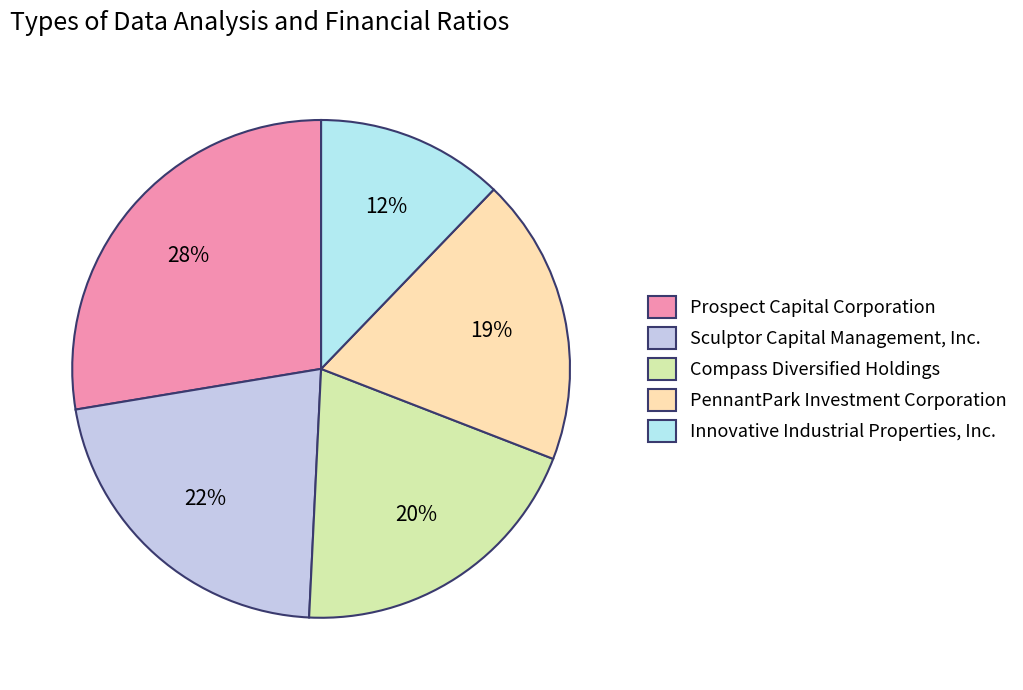

Is the sum of Compass Diversified Holdings and Innovative Industrial Properties, Inc. greater than half?

No